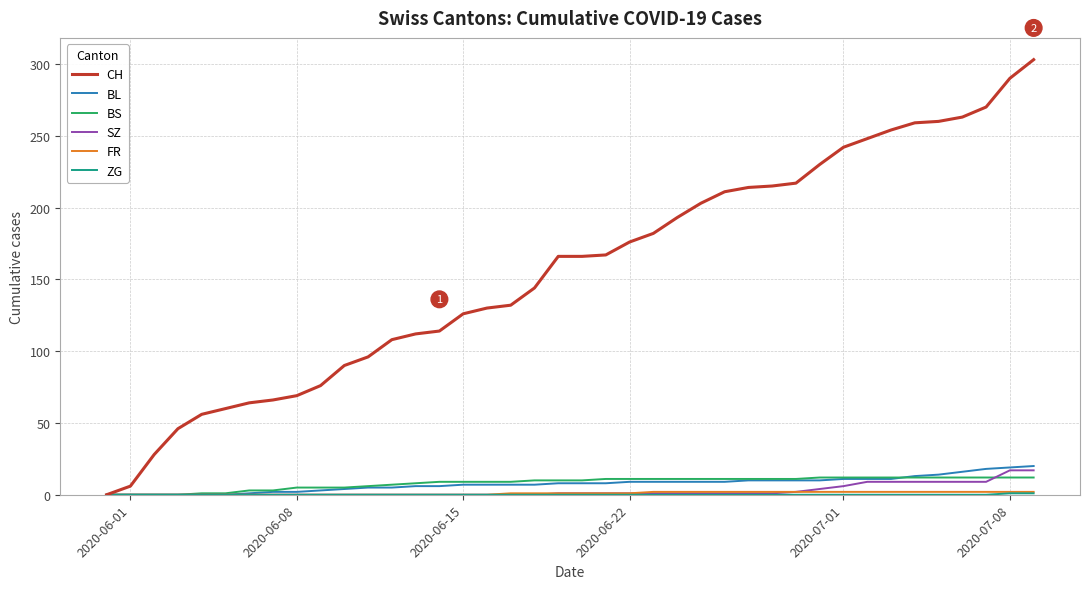

How many positive values does the CH series have?

39